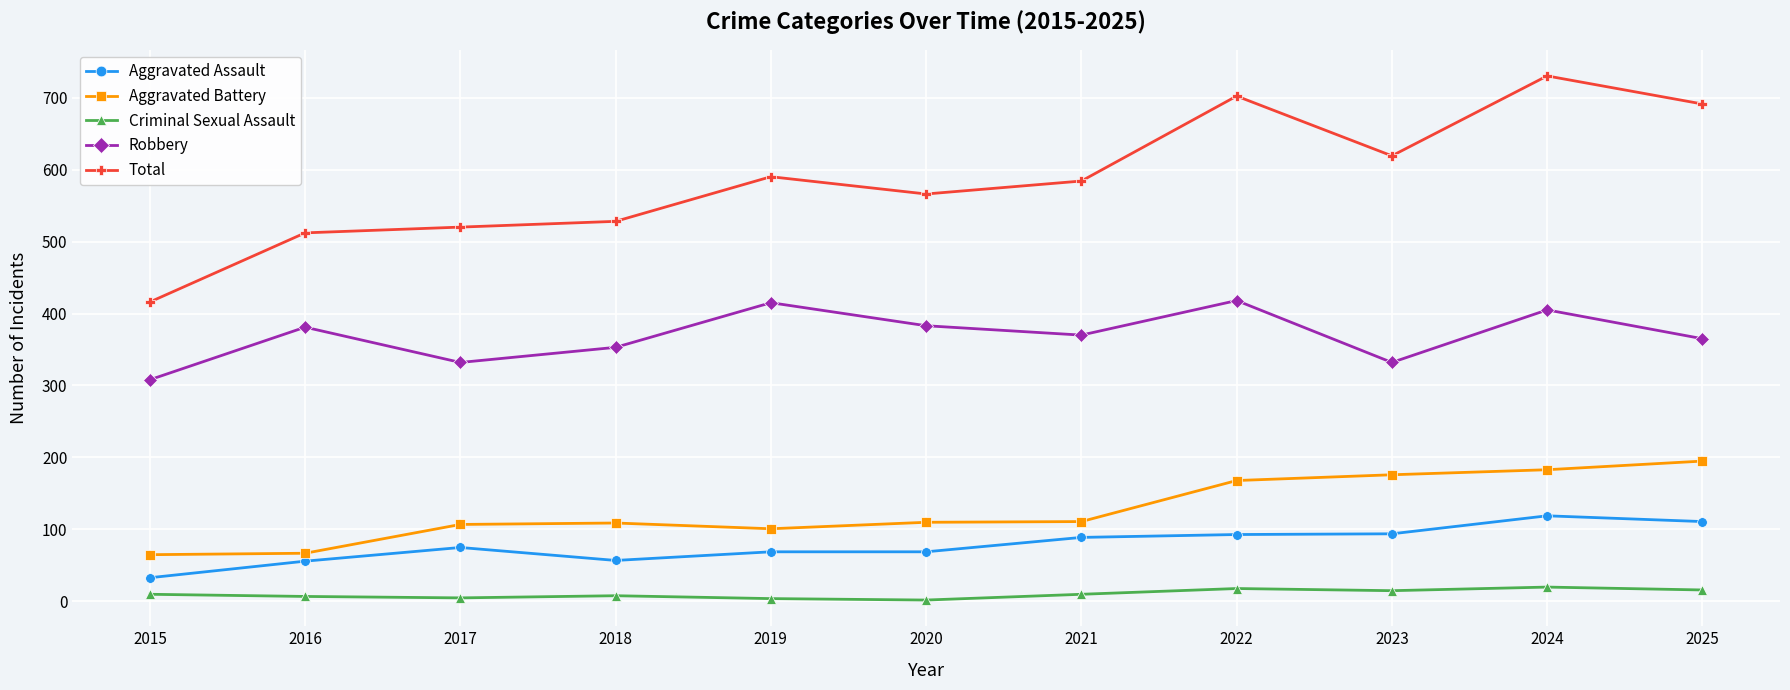

Which series has the largest range (max minus min)?

Total